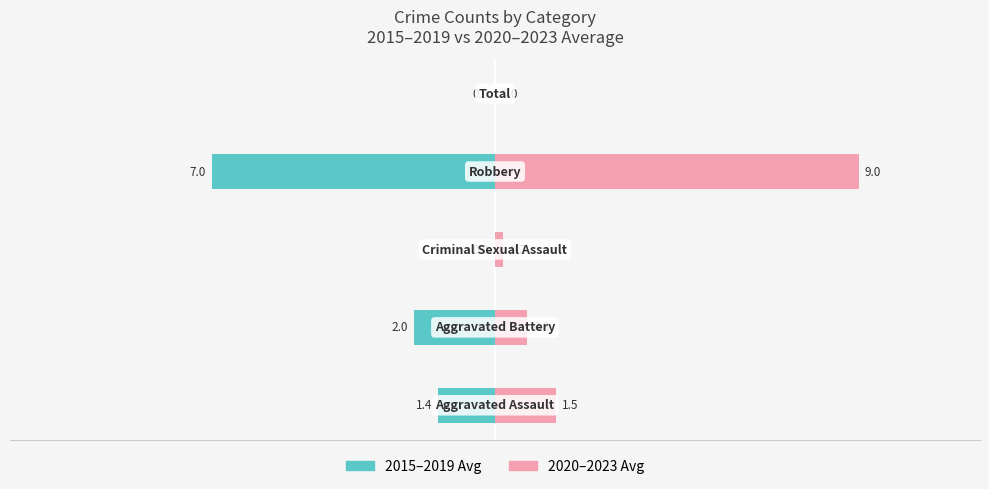

Which series has the widest spread of values?

2020–2023 Avg